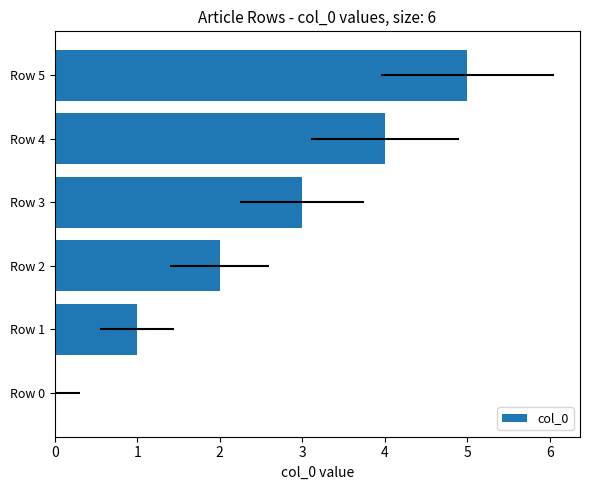

What is the ratio of the value at Row 4 to the value at Row 2?

2.0